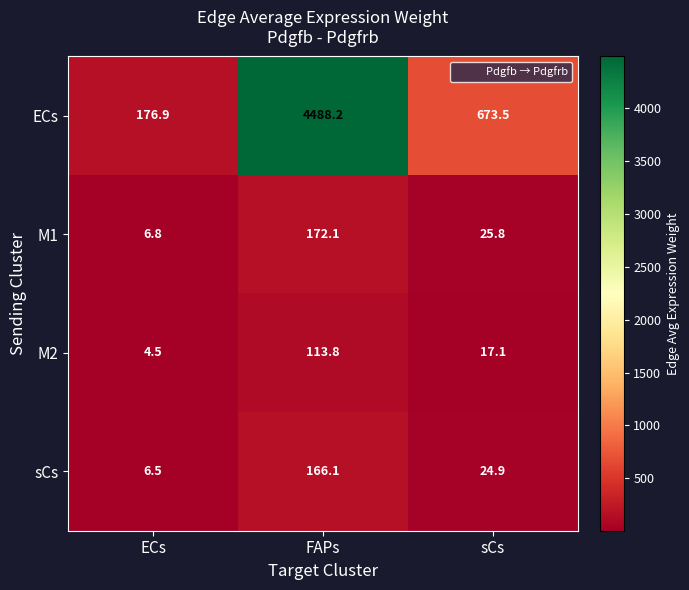

Read the ECs value at sCs.

673.5